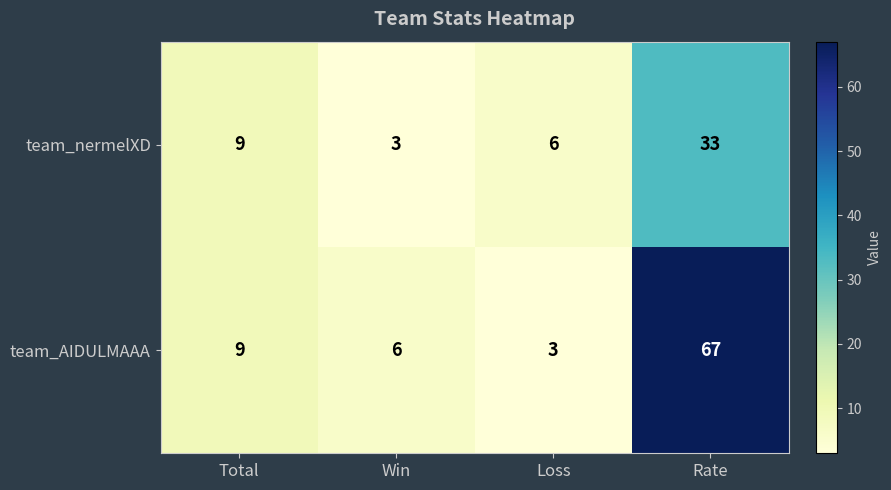

What is the sum of all team_AIDULMAAA values?

85